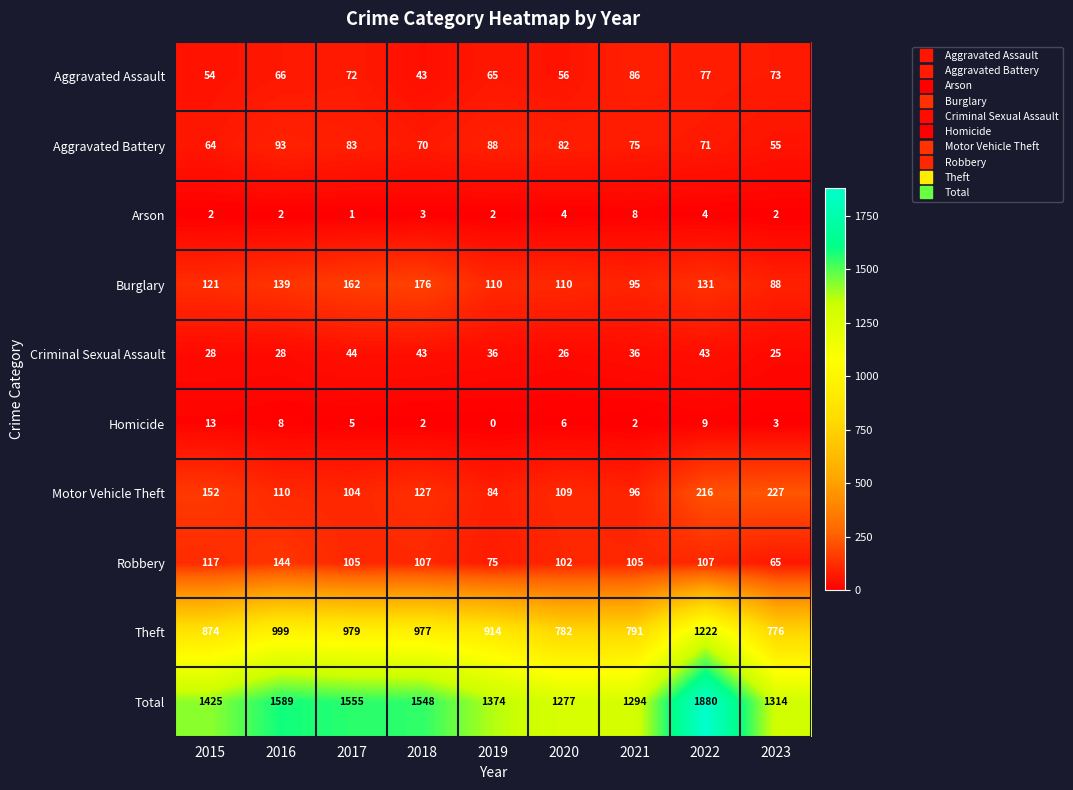

What is the maximum value shown in the chart?

1880